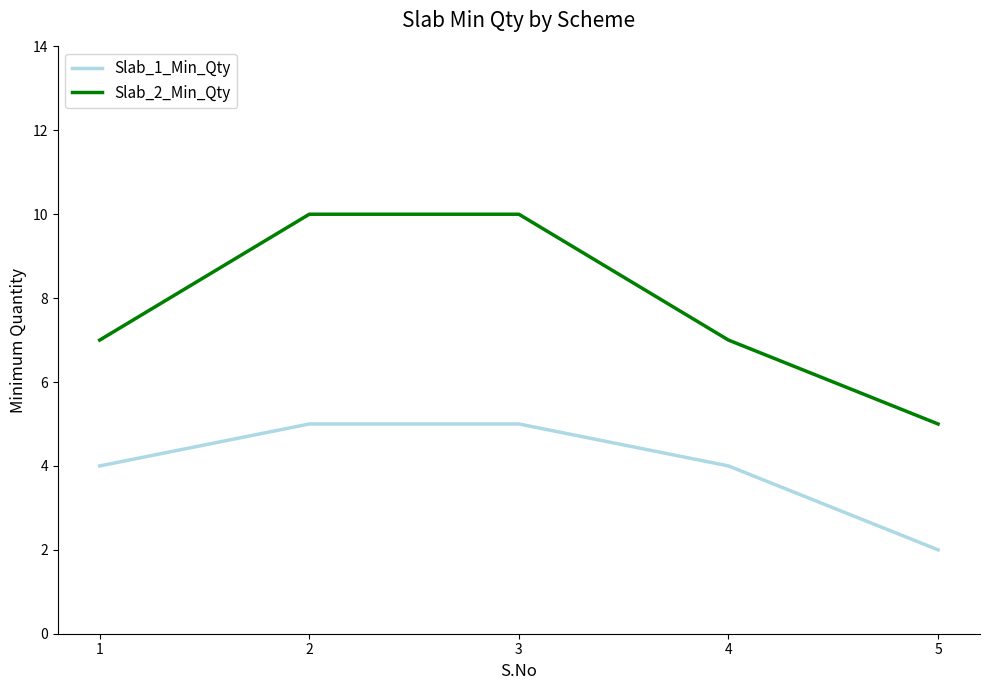

At how many categories does at least one series exceed 2?

5